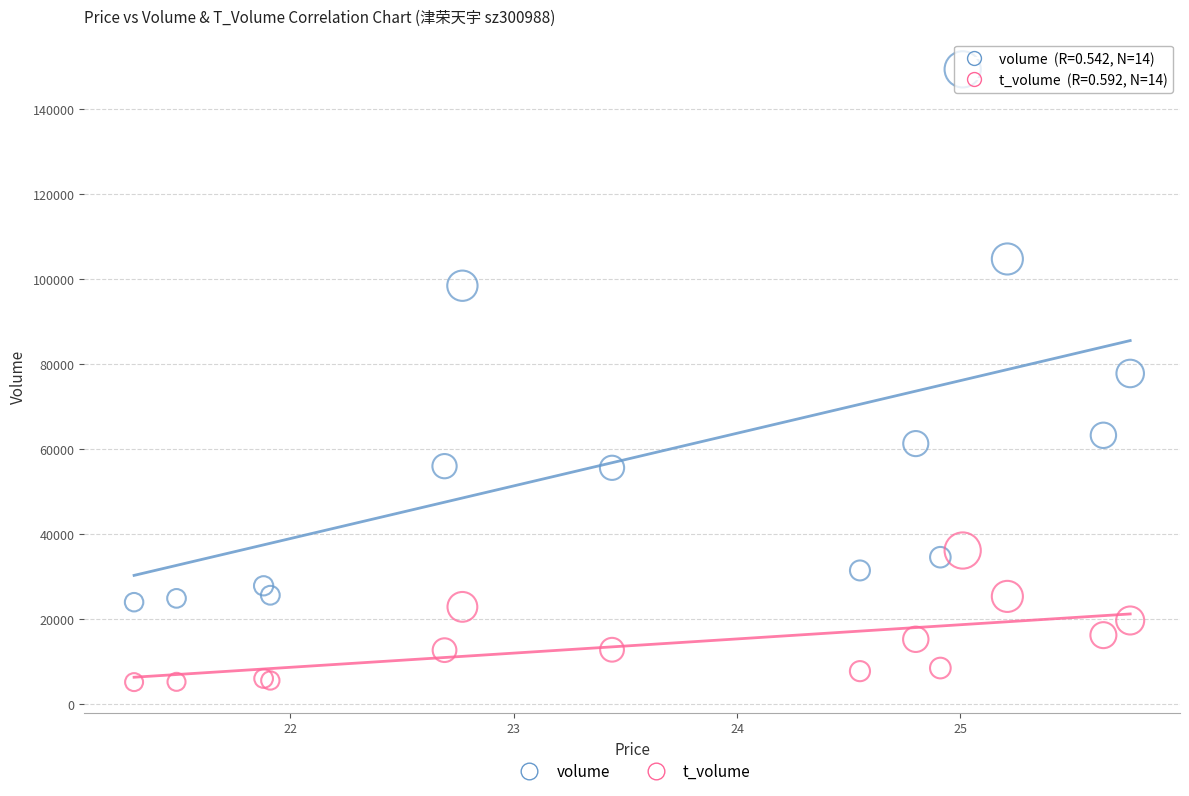

Which series has the largest Y range (max minus min)?

volume